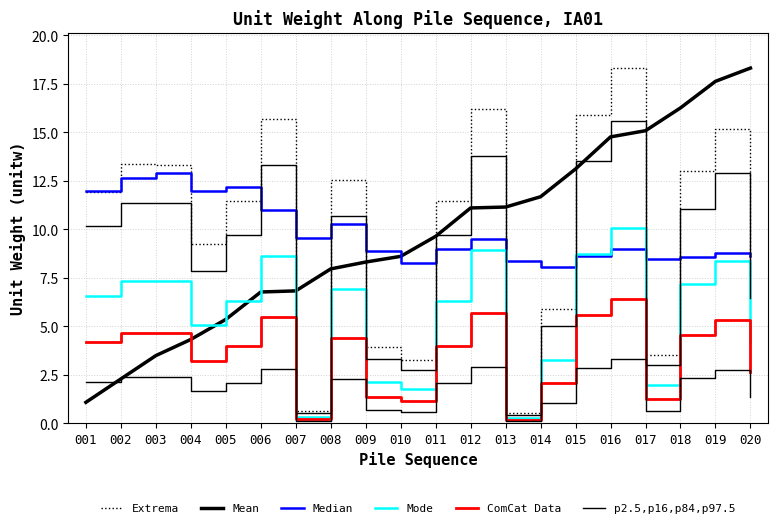

True or false: Median has more than 0 interior local peaks.

True